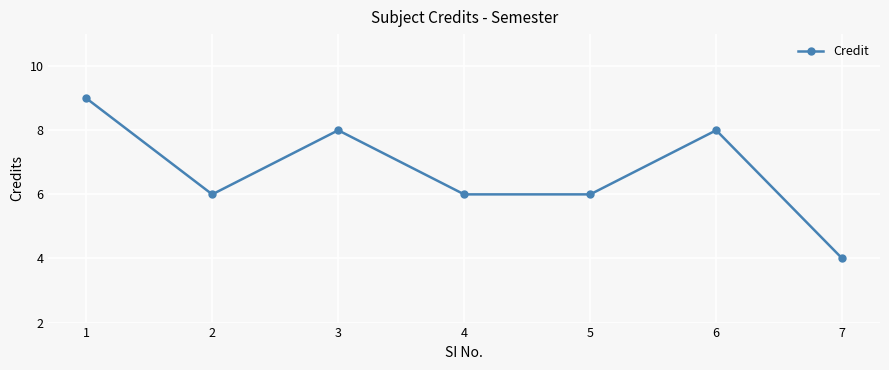

What is the difference between the values at 7 and 5?

2